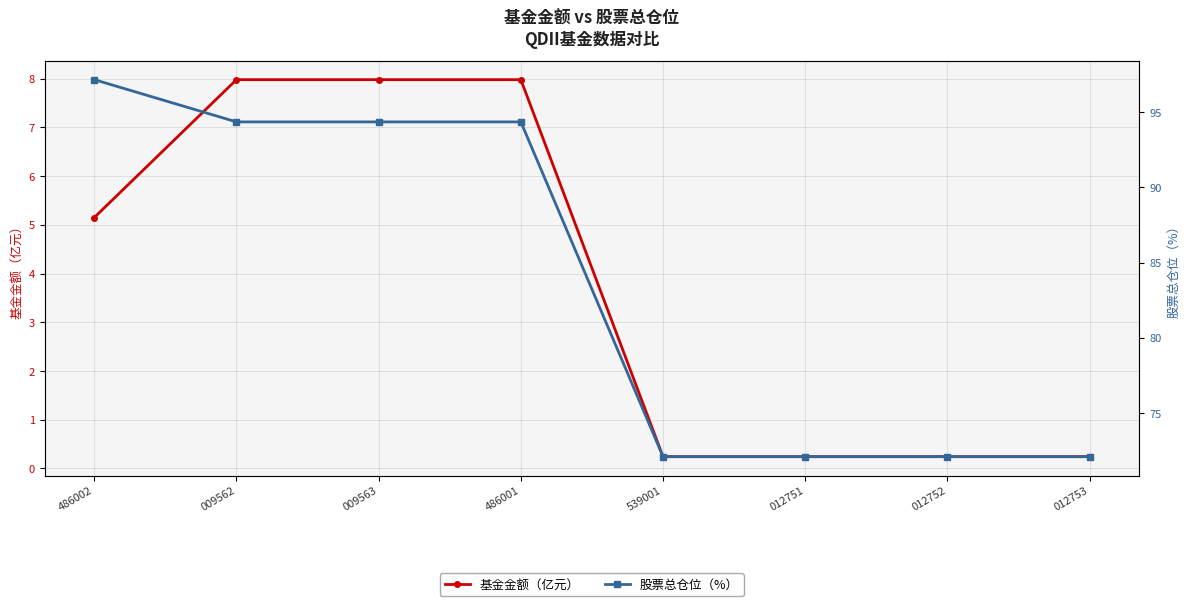

How many values in the 基金金额（亿元） series exceed 5?

4